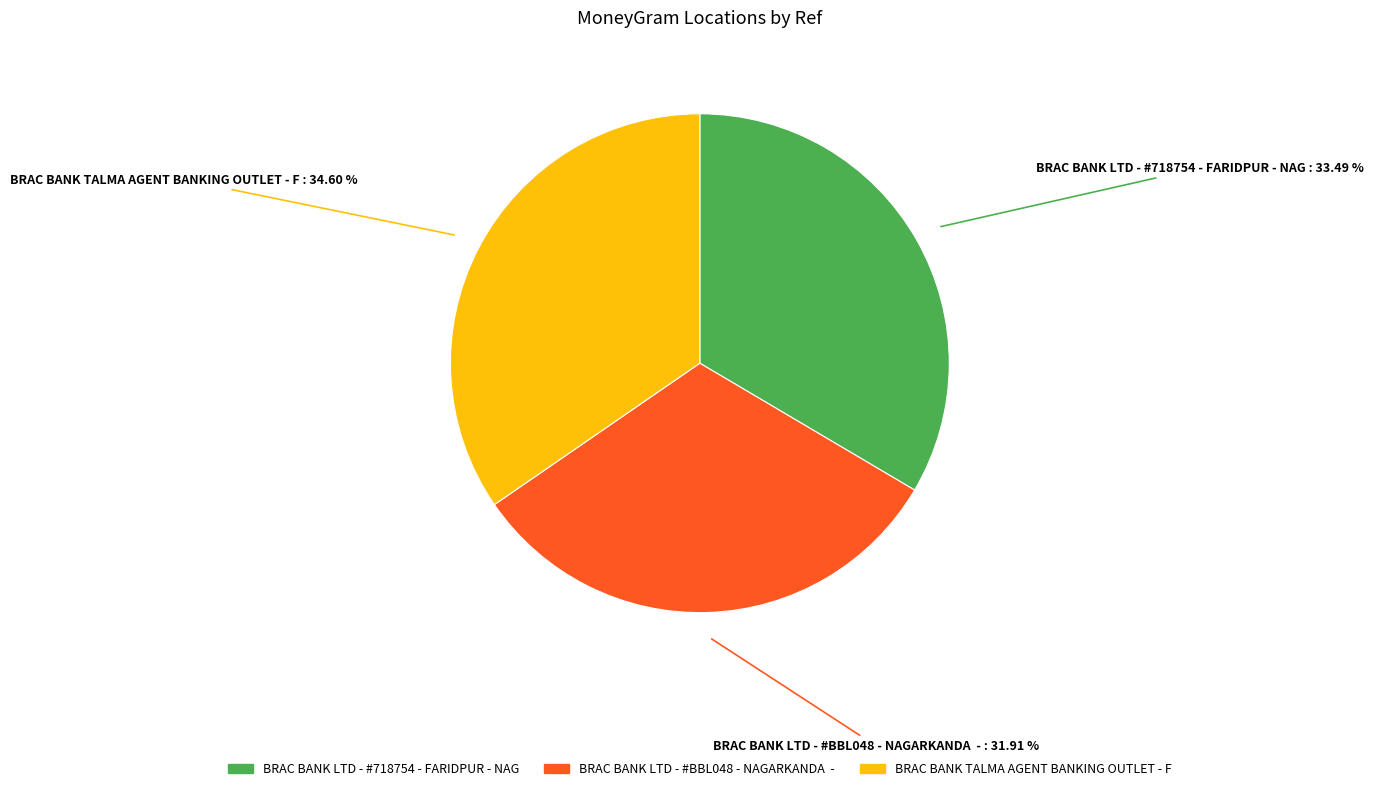

To the nearest percent, what is the difference between the largest and smallest slice percentages?

3%